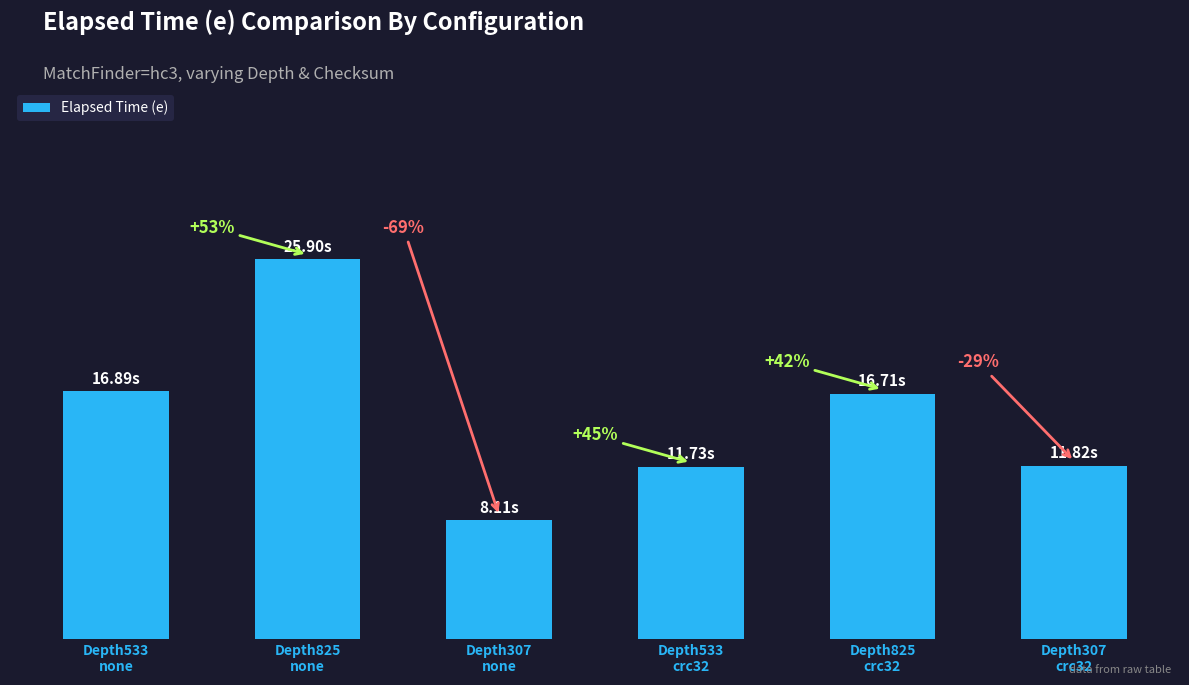

Does the chart contain any negative values?

No